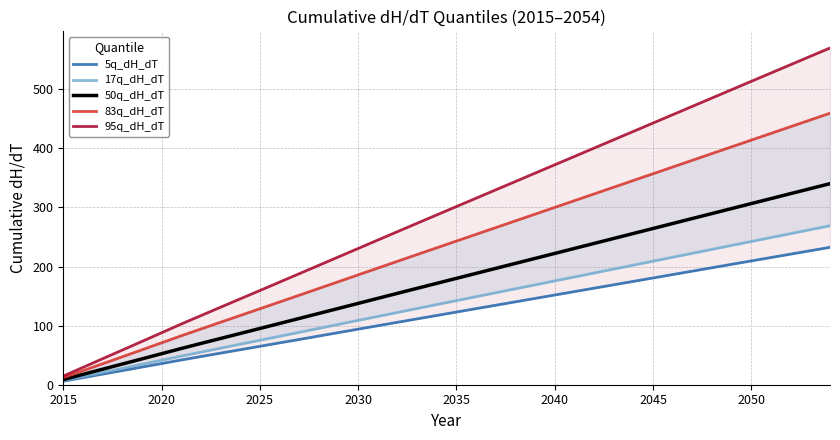

At how many categories does at least one series exceed 192?

27